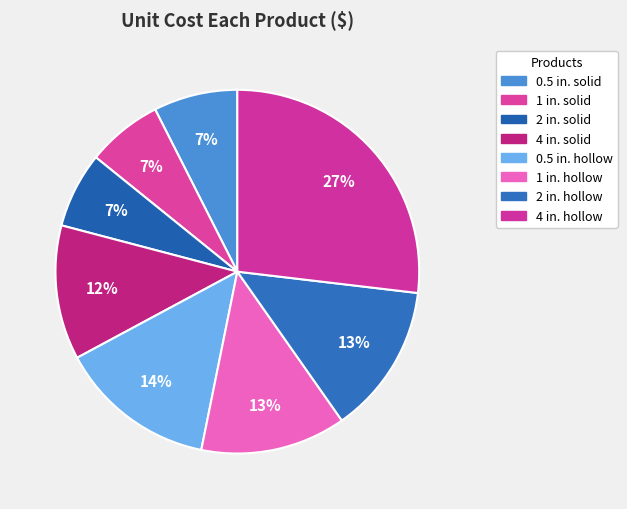

How many slices are in this pie chart?

8